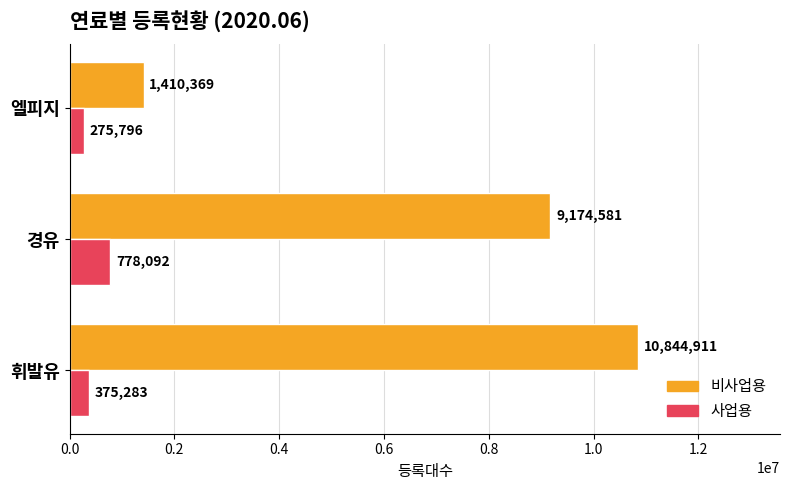

What is the minimum value for 비사업용?

1410369